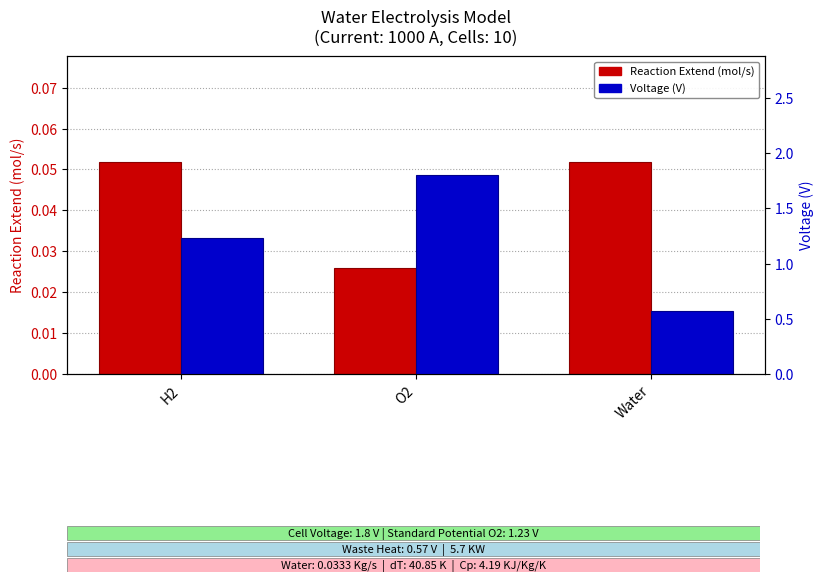

How many data points in Voltage (V) are above 1?

2